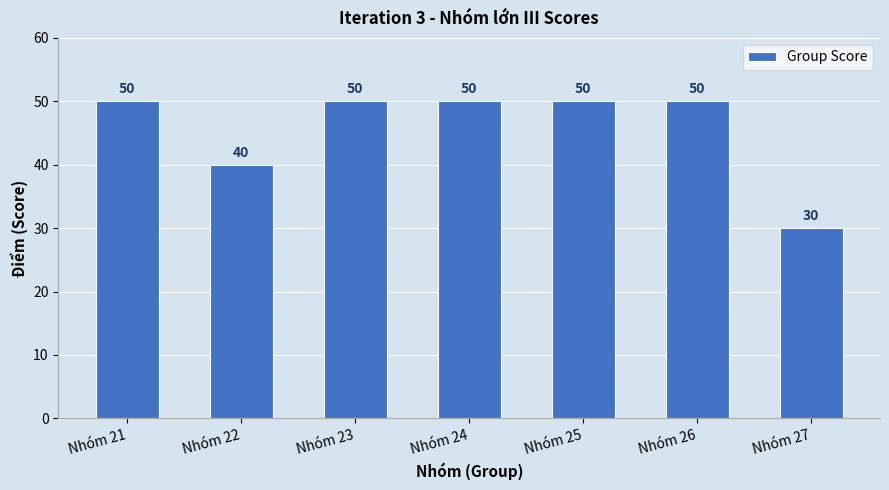

What is the greatest value displayed?

50